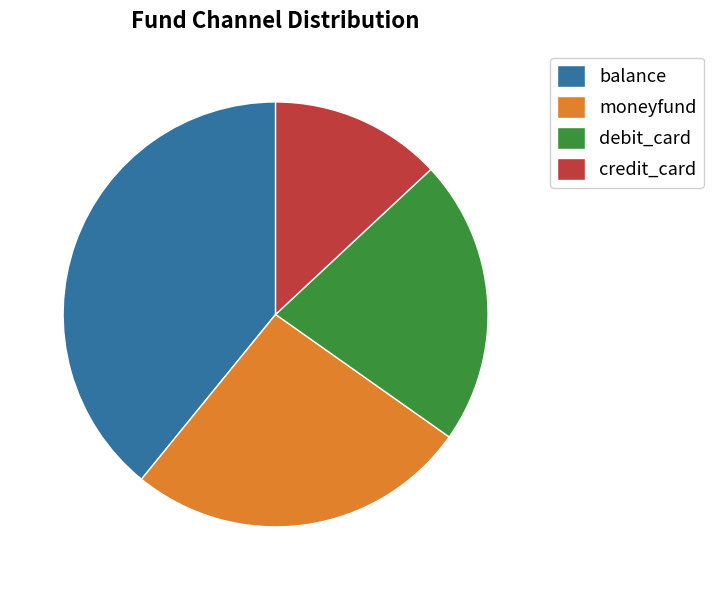

Which has a higher value, credit_card or debit_card?

debit_card